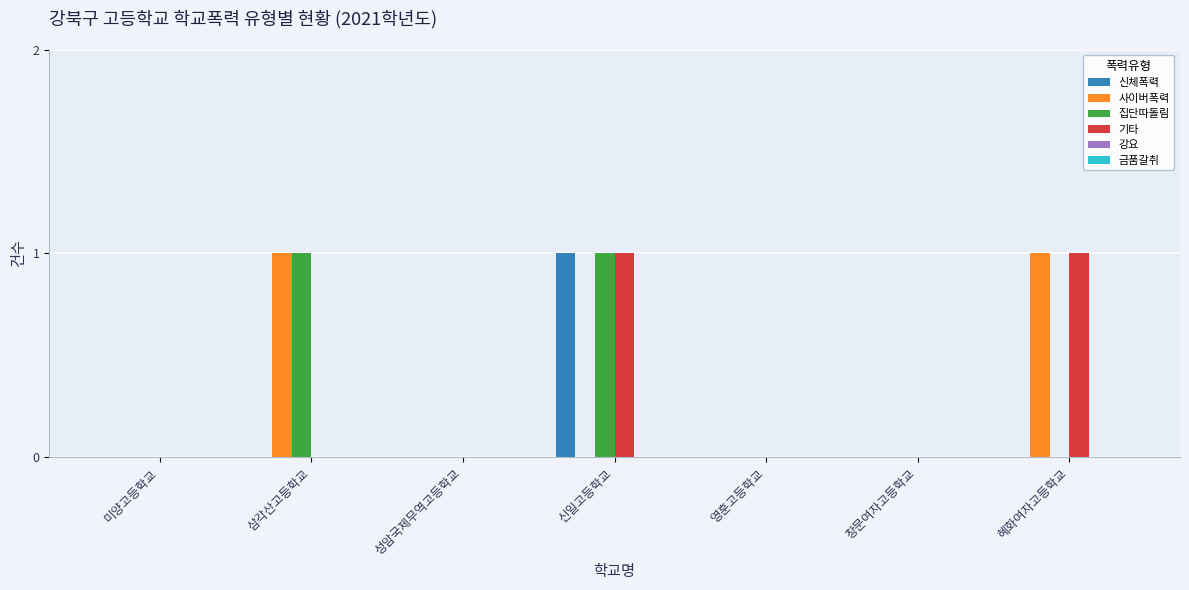

Are the bars grouped side by side (vs. stacked)?

Yes